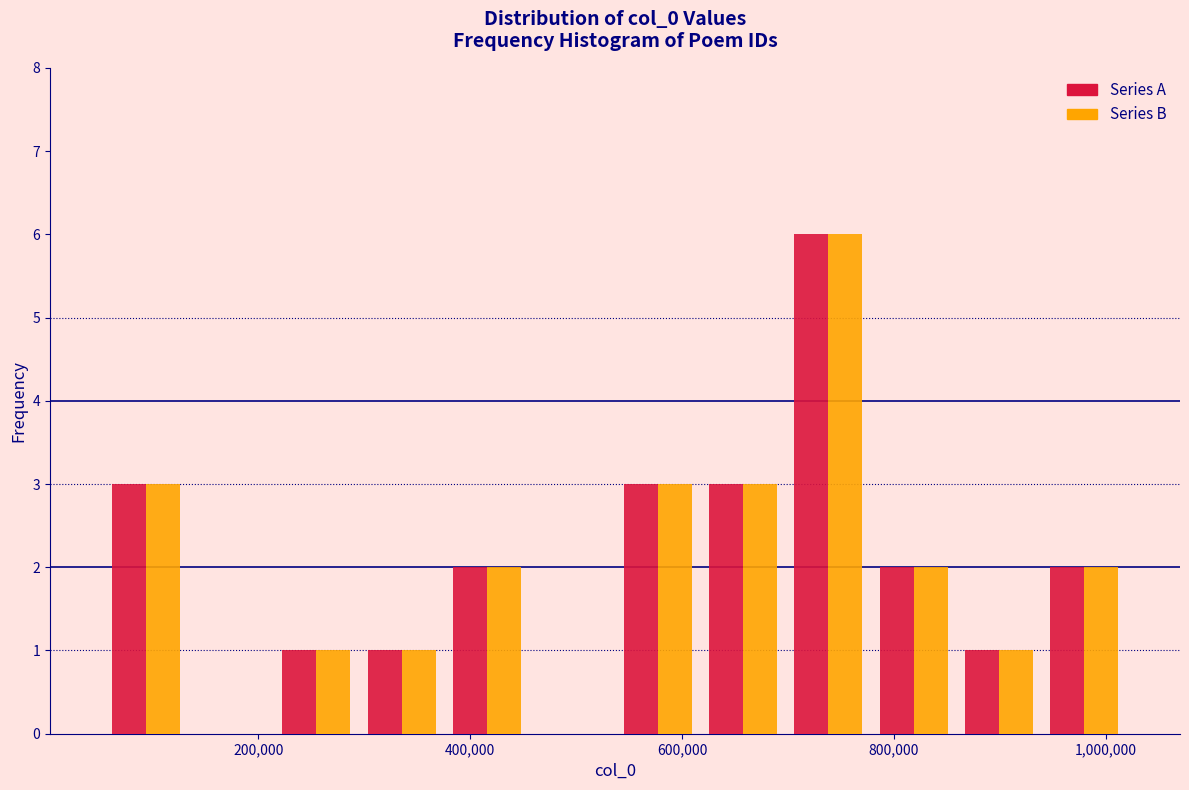

In the Series B series, which range on the x-axis has the tallest bar?

700000 to 780000